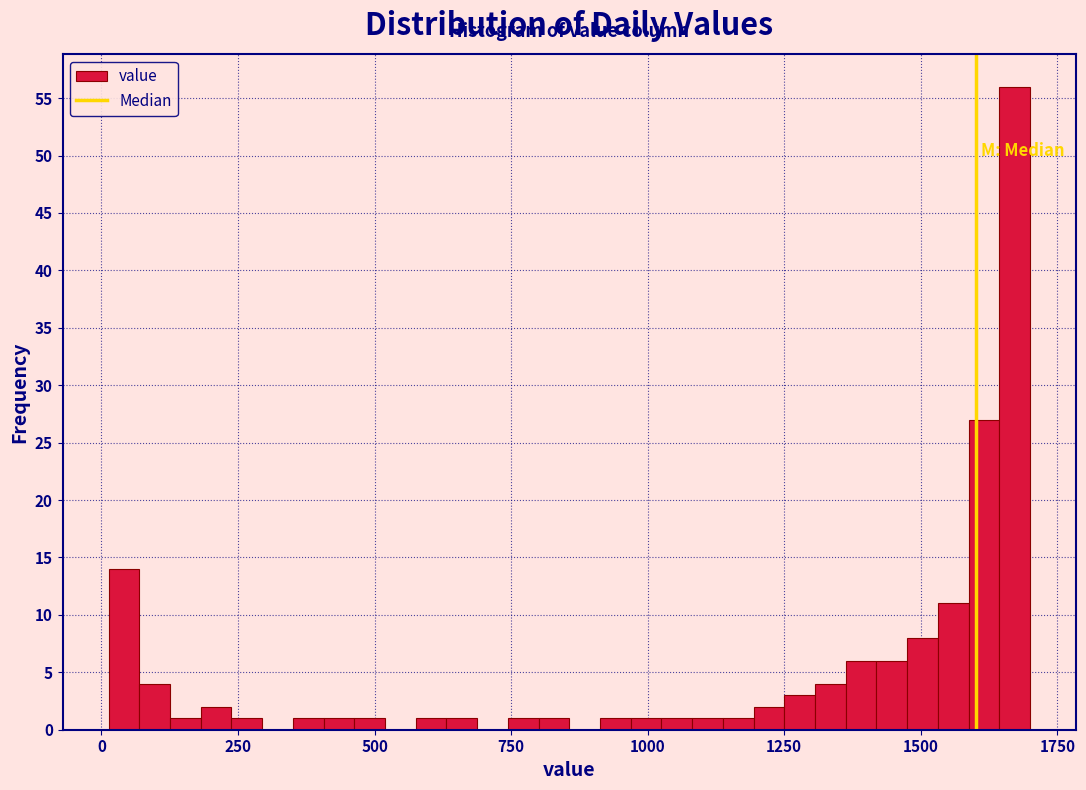

Read against the x-axis, roughly where is the centre of the tallest bar?

1650